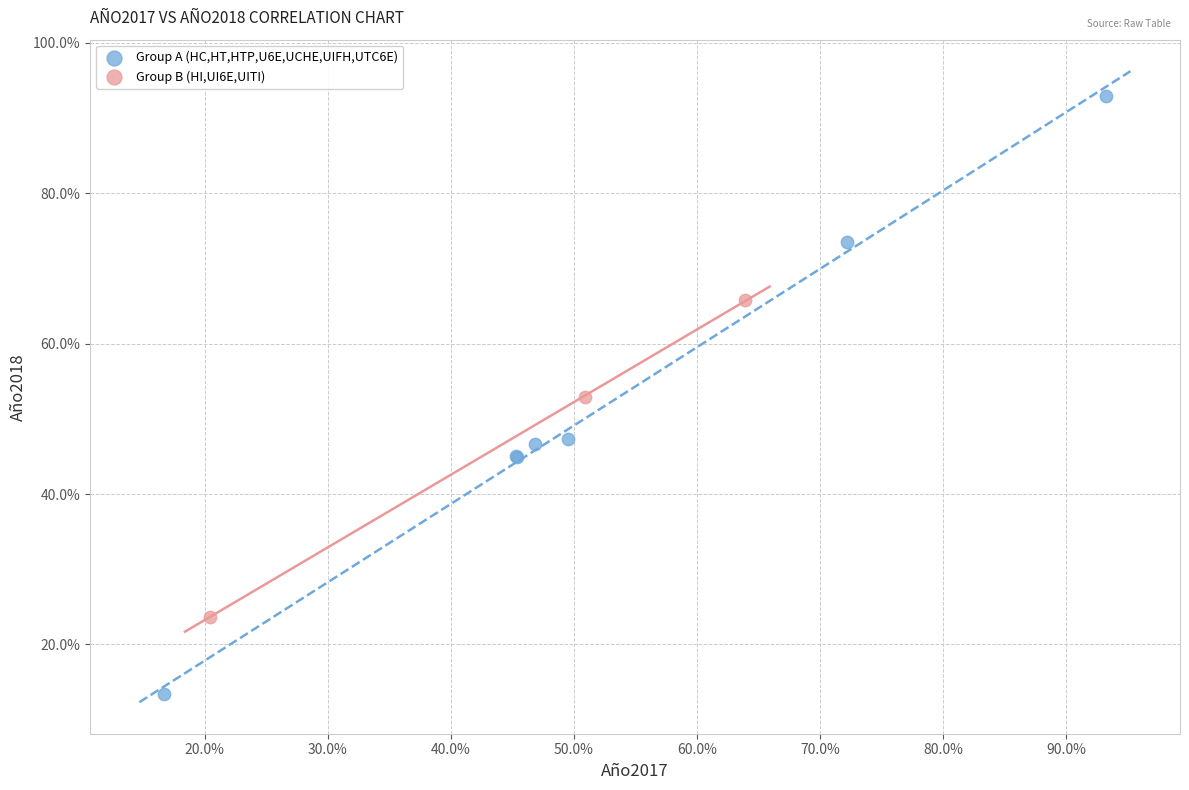

Which series has the widest spread of Y values?

Group A (HC,HT,HTP,U6E,UCHE,UIFH,UTC6E)